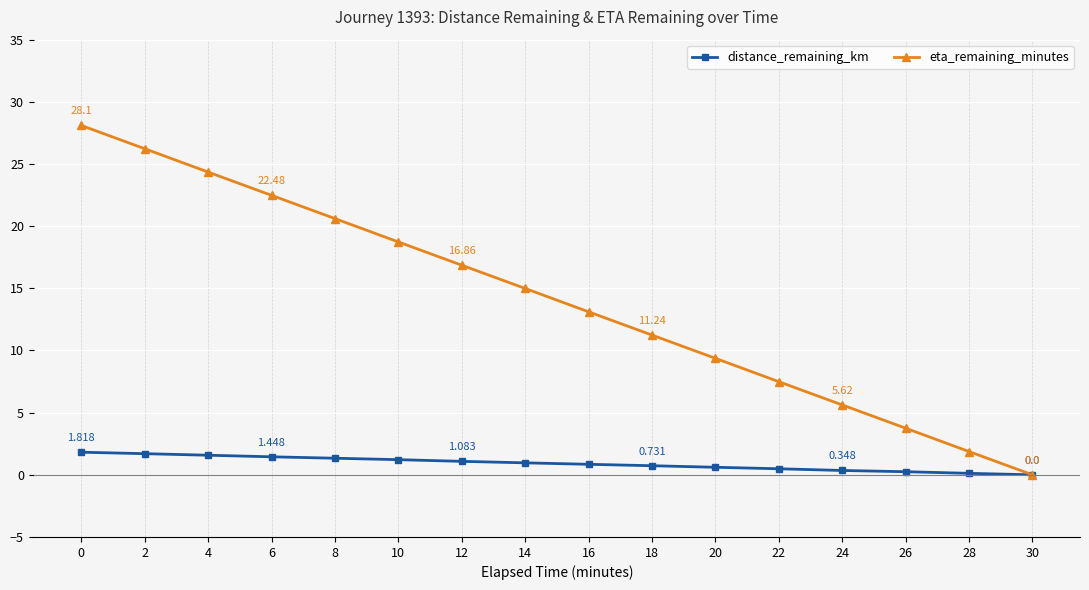

Count the number of categories in the chart.

16